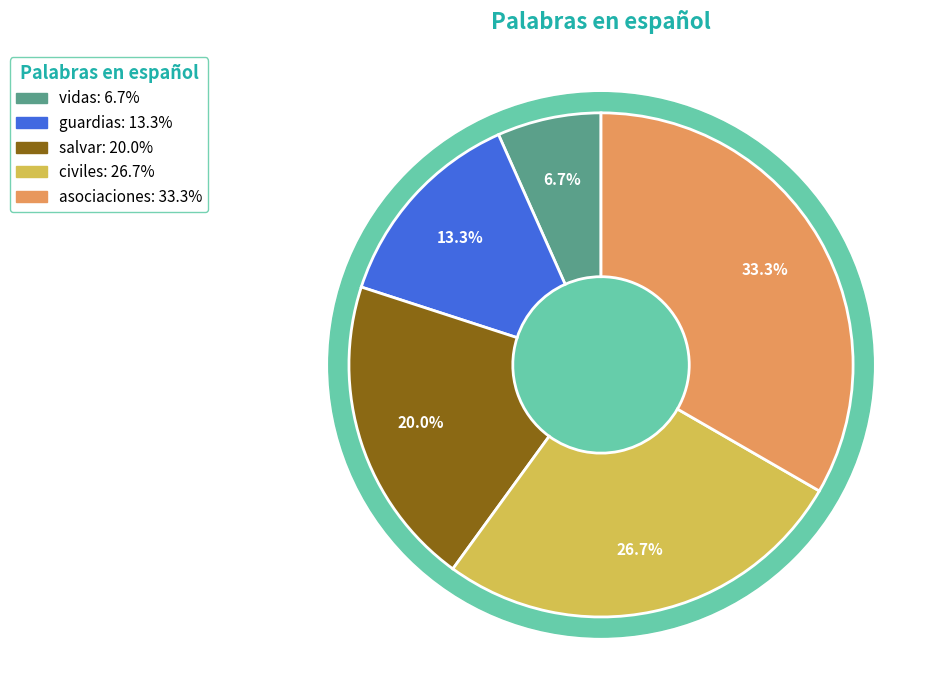

What is the largest slice in the pie chart?

asociaciones